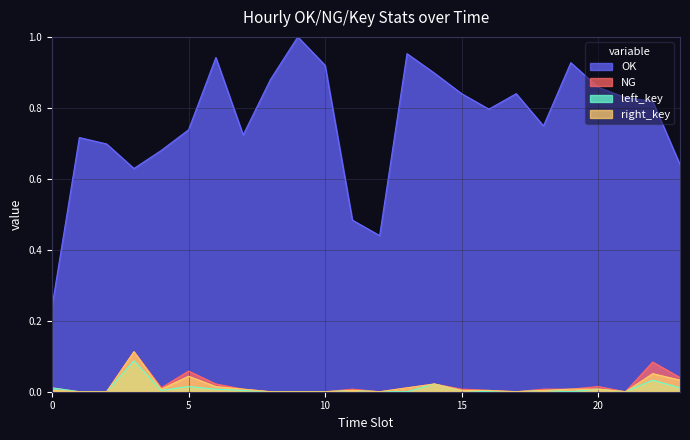

The OK series shows 0.5 at 15. True or false?

False